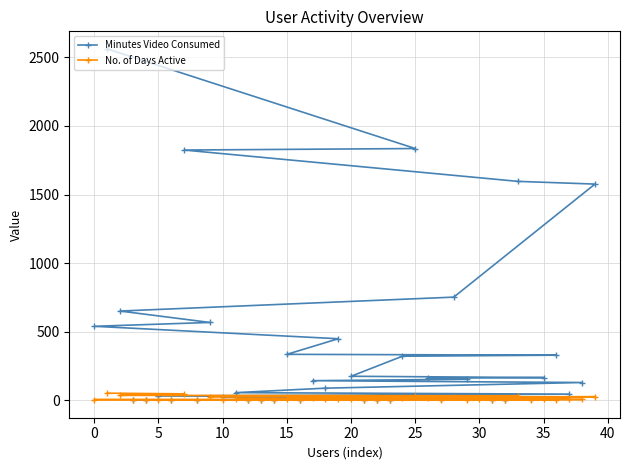

How many values in the No. of Days Active series are below 5?

20